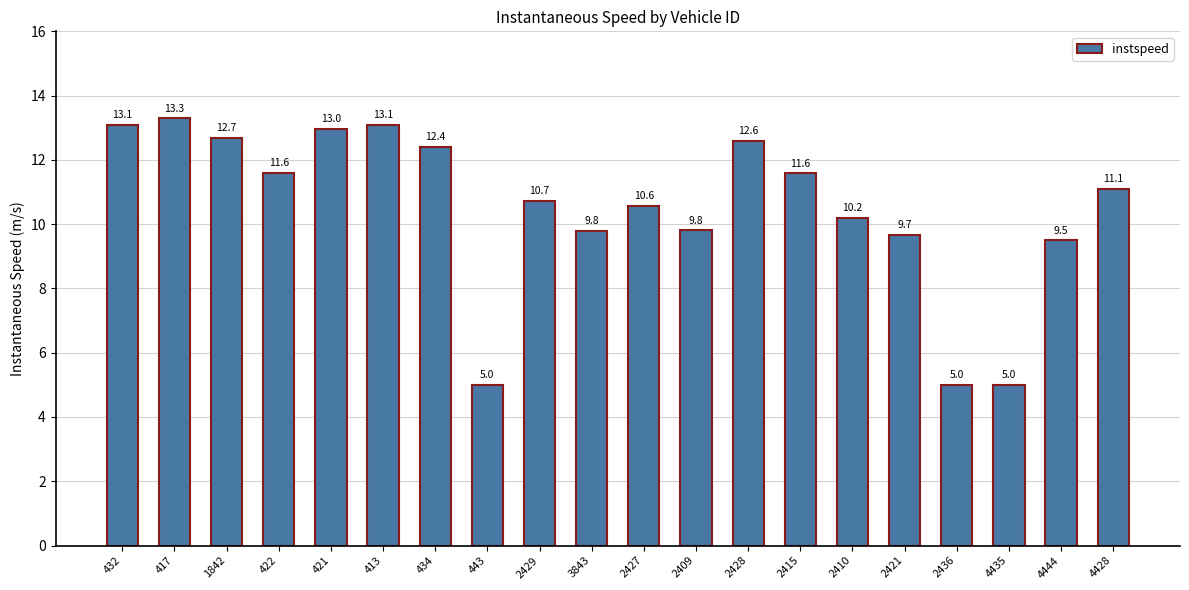

How many categories are shown in the chart?

20